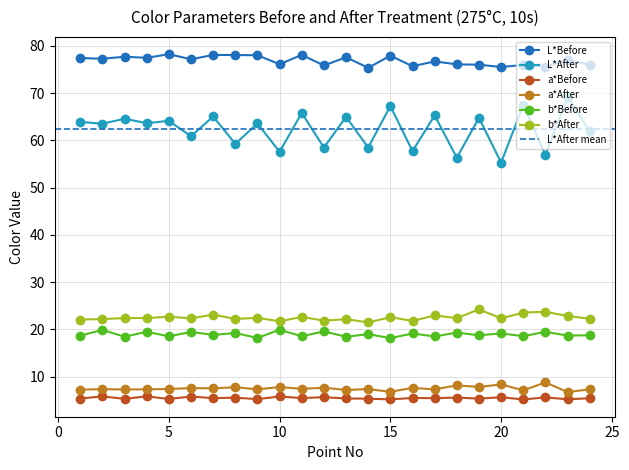

What is the total value across all series at 12?

188.9